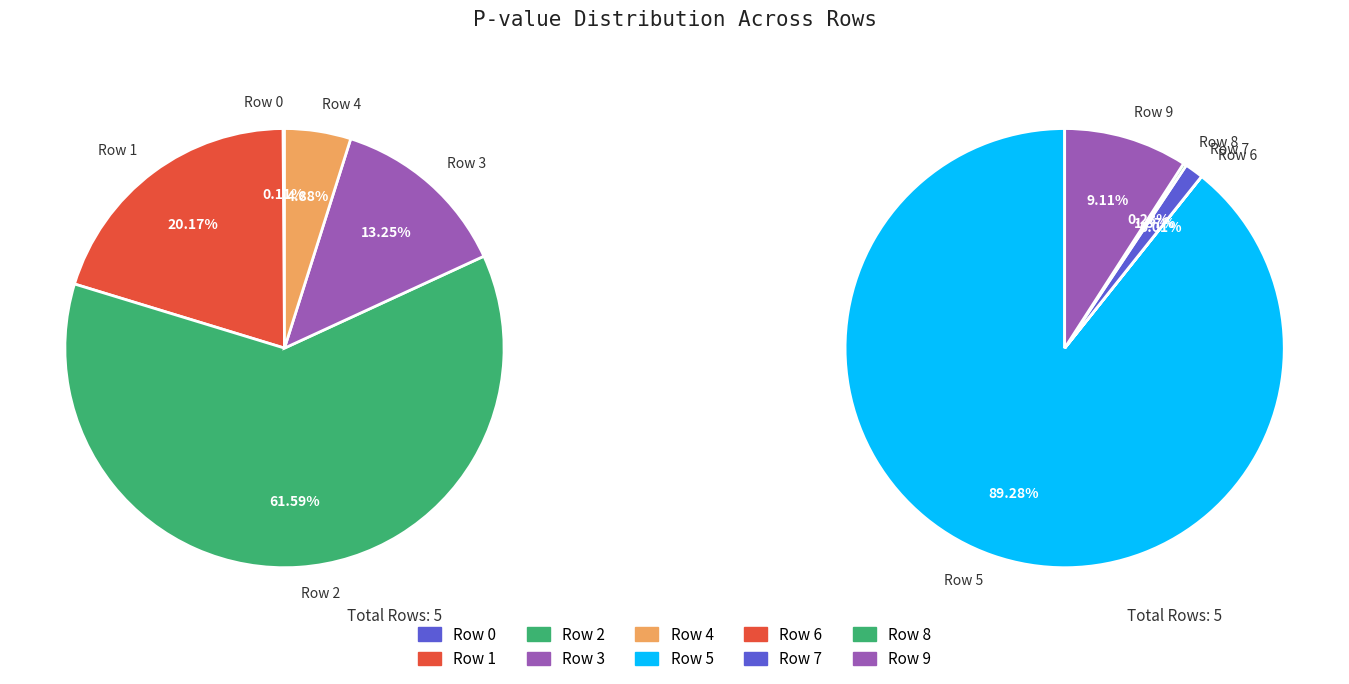

What is the largest slice in the pie chart?

Row 5